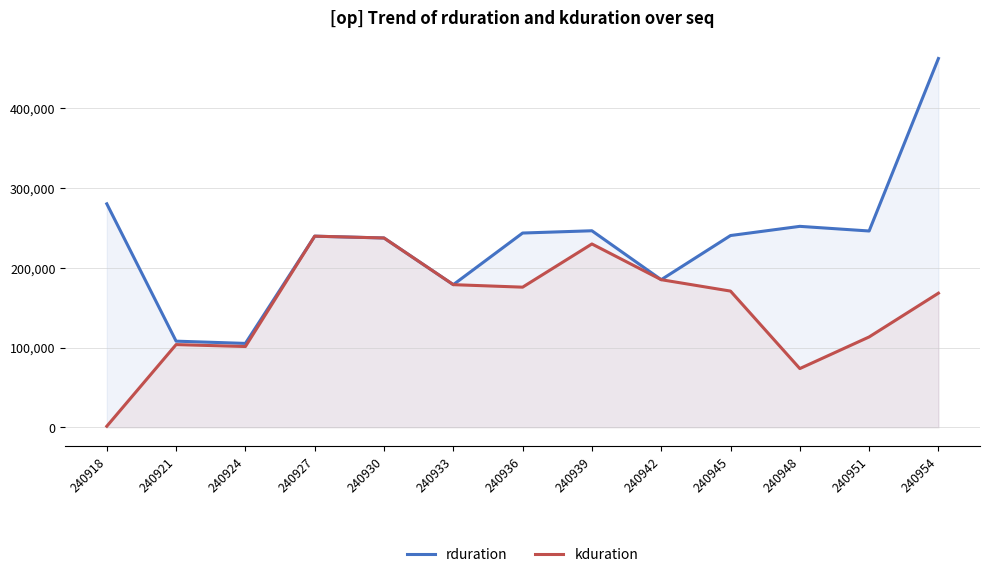

What is the value of the rduration point at the 10th from the left?

240399